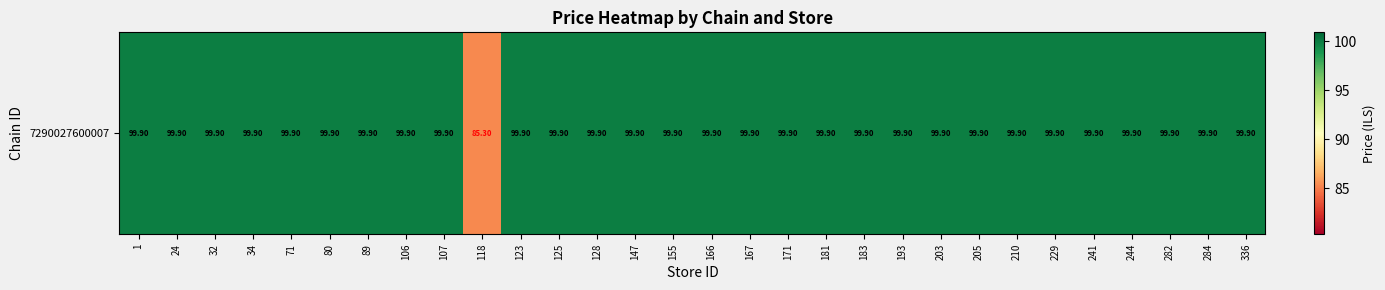

True or false: the data shows 99.9 at 1.

True